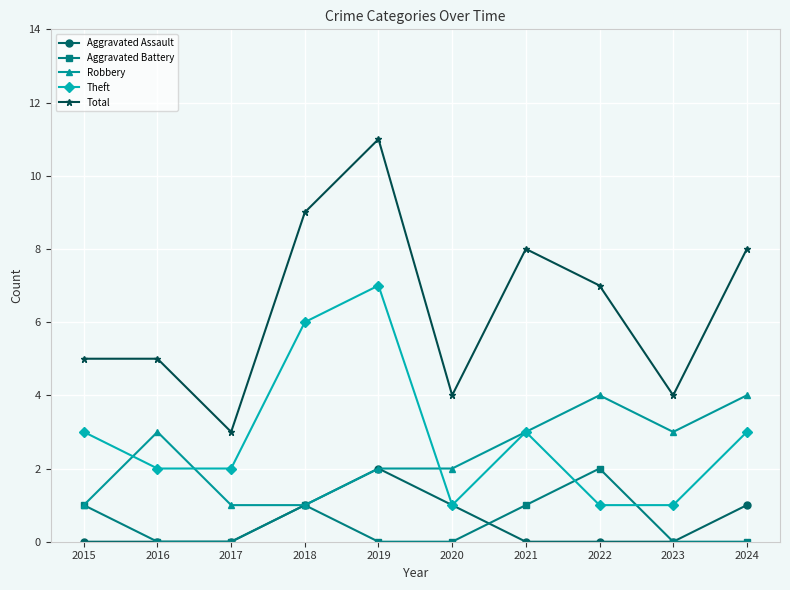

What is the minimum value for Theft?

1